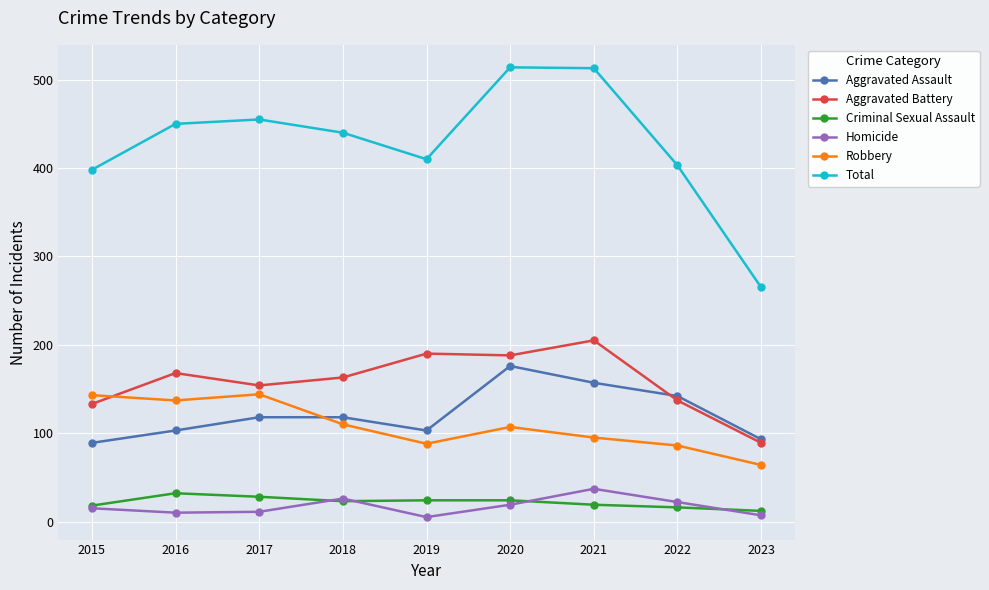

True or false: Robbery has more than 0 interior local peaks.

True